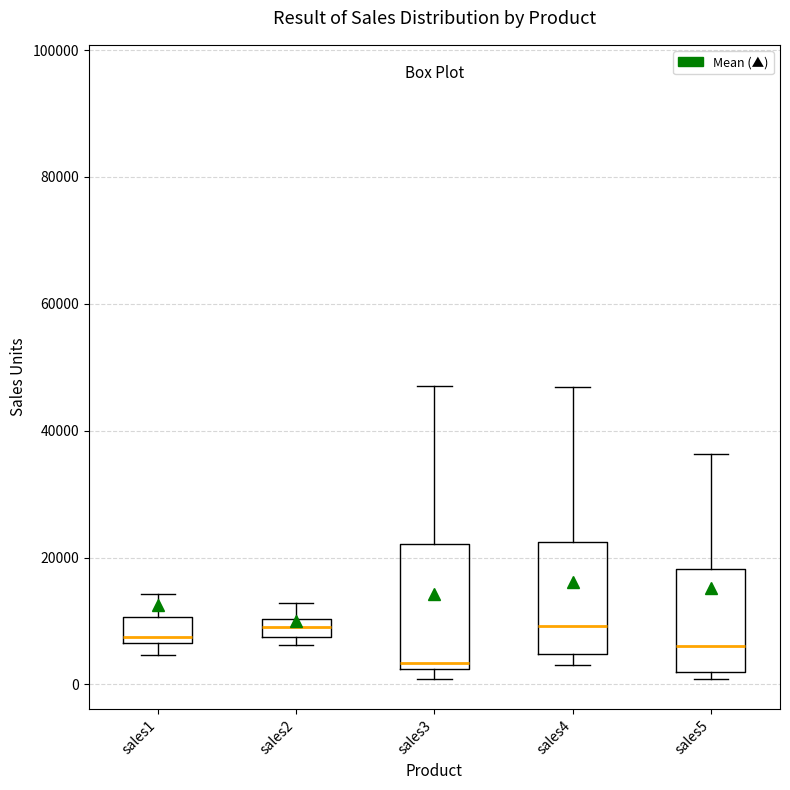

Which box's median line is the lowest?

sales3